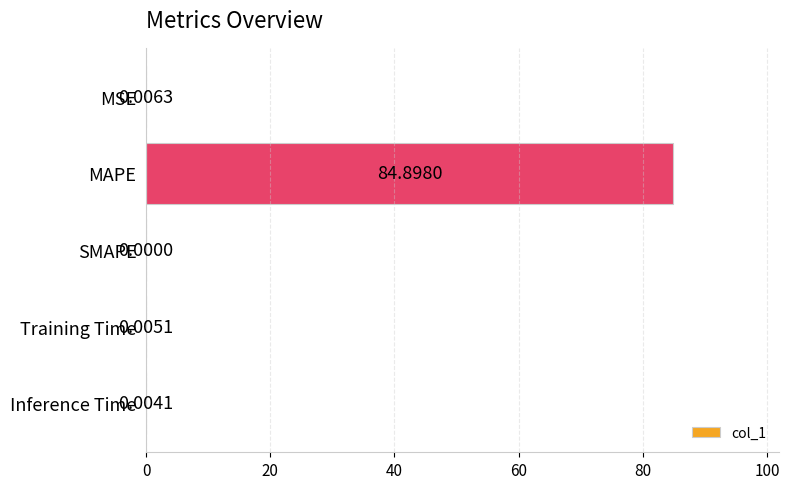

What is the sum of all values?

84.9